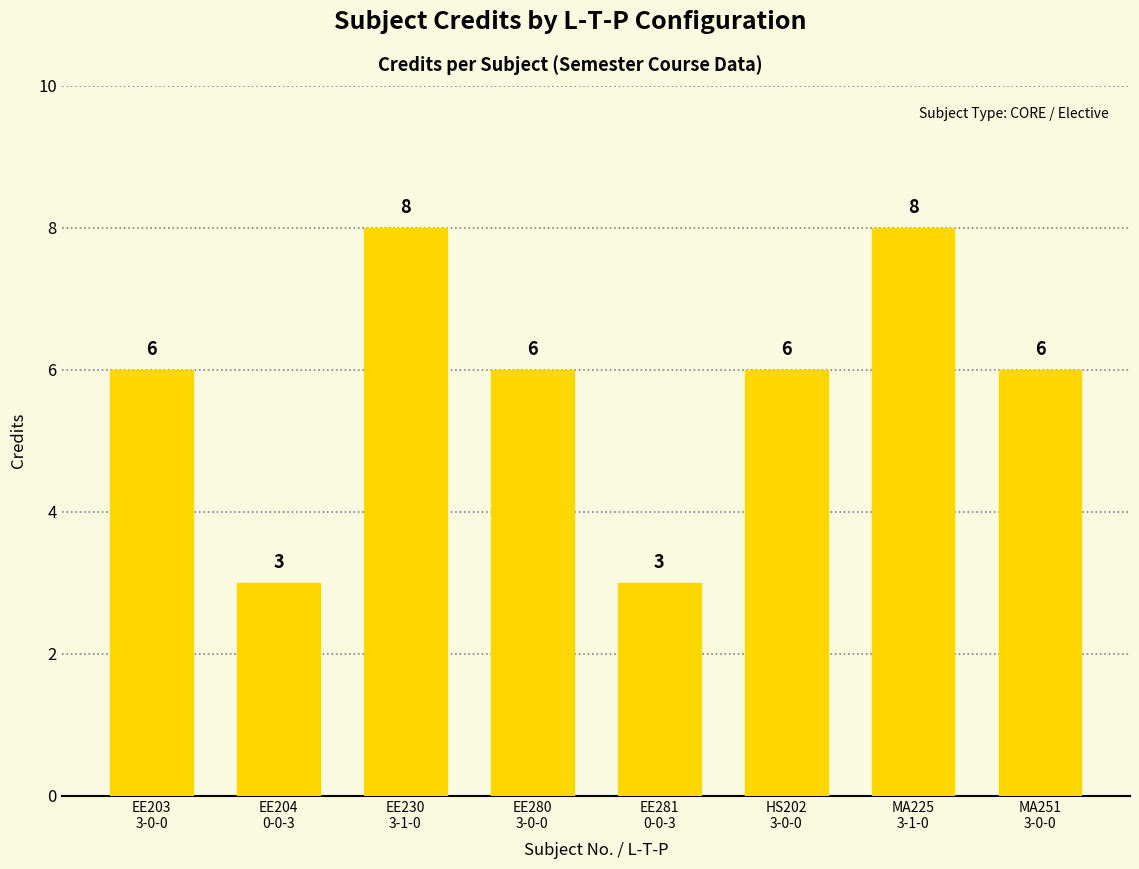

What is the label of the 3rd bar from the right?

HS202
3-0-0